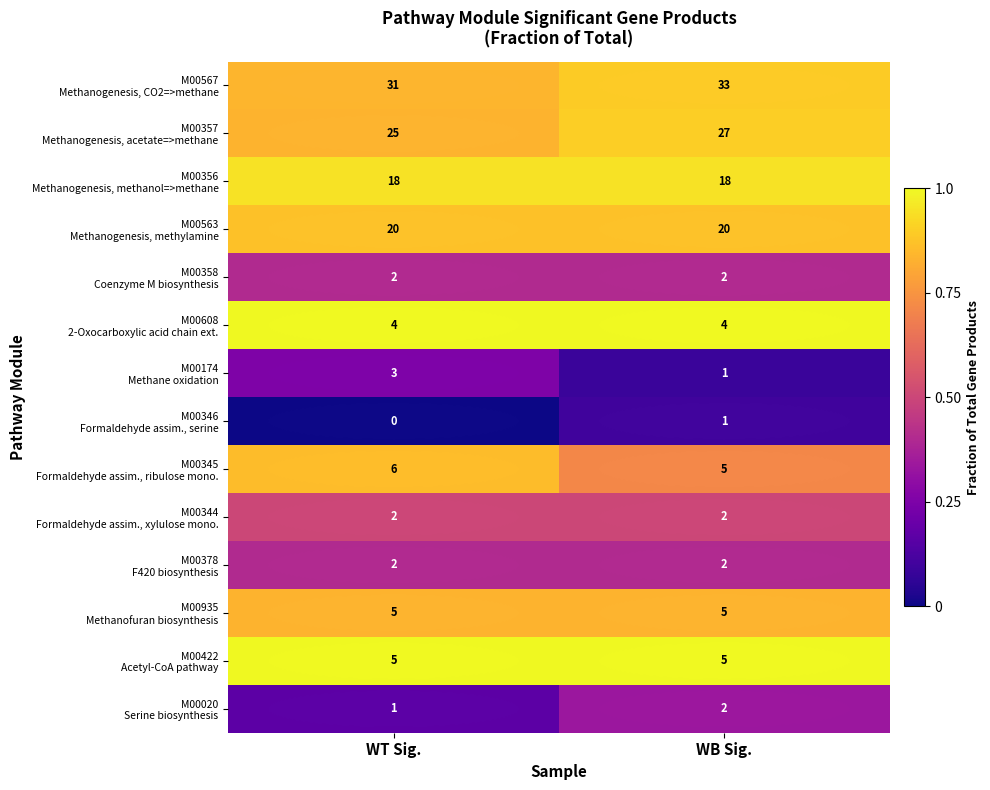

At which category does the chart reach its peak across all series?

WB Sig.